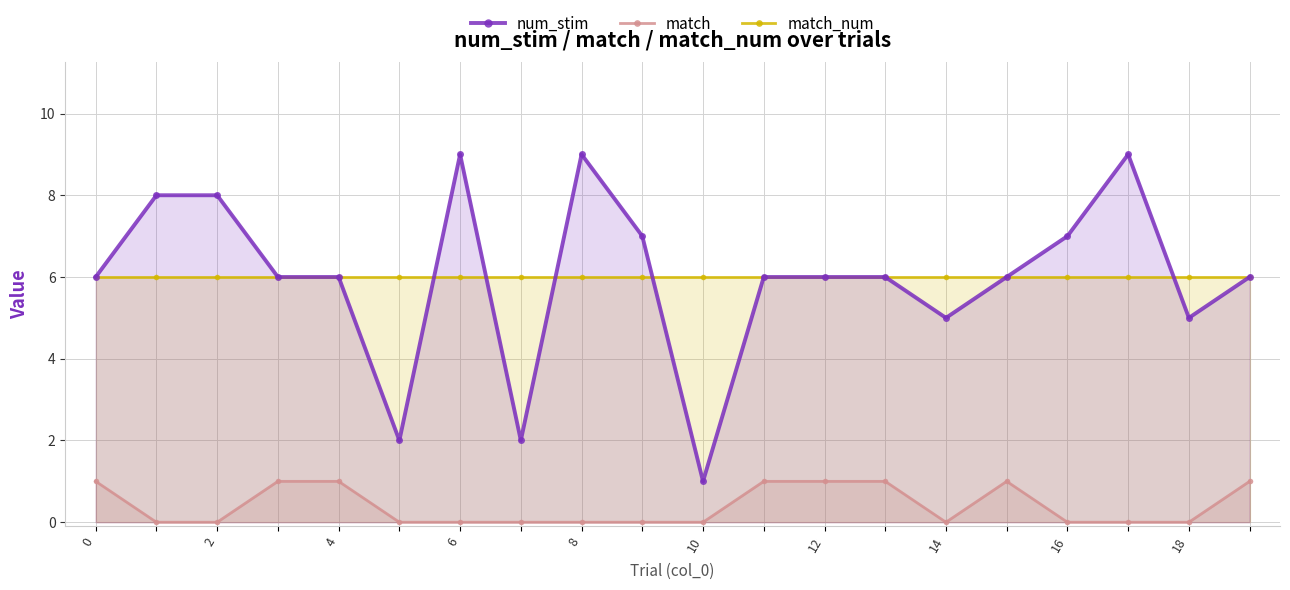

Reading left to right, what are all the values shown in this chart?

num_stim: 6	8	8	6	6	2	9	2	9	7	1	6	6	6	5	6	7	9	5	6
match: 1	0	0	1	1	0	0	0	0	0	0	1	1	1	0	1	0	0	0	1
match_num: 6	6	6	6	6	6	6	6	6	6	6	6	6	6	6	6	6	6	6	6